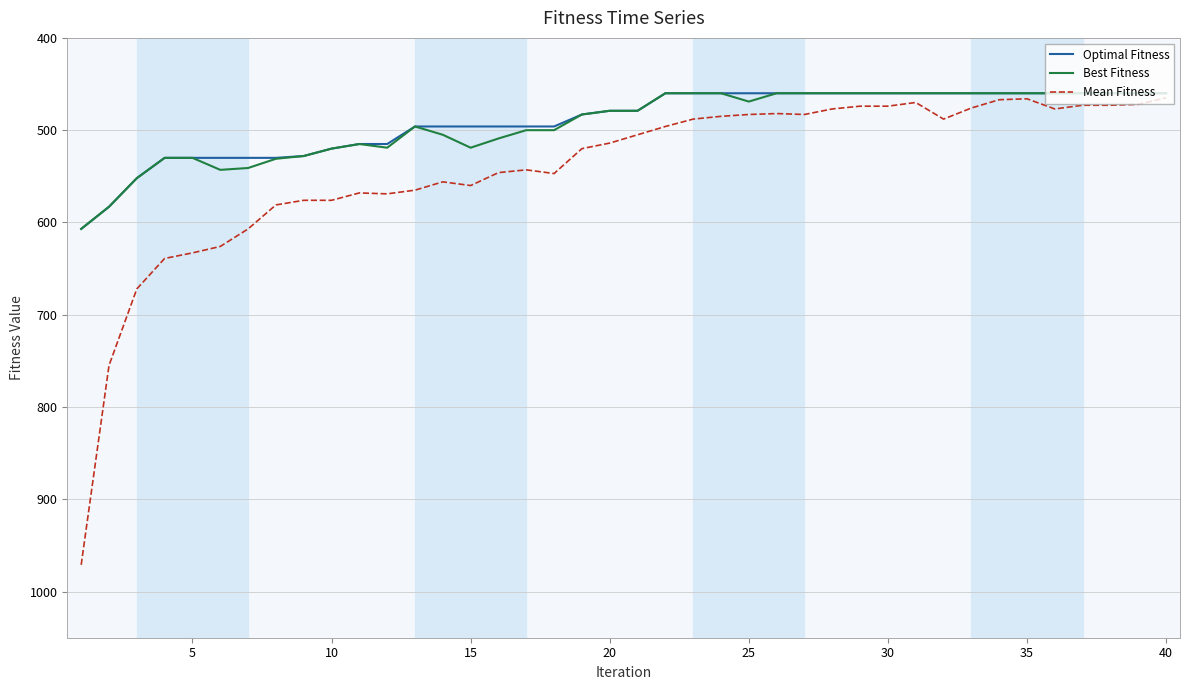

True or false: Mean Fitness has more than 2 points higher than both neighbors.

True